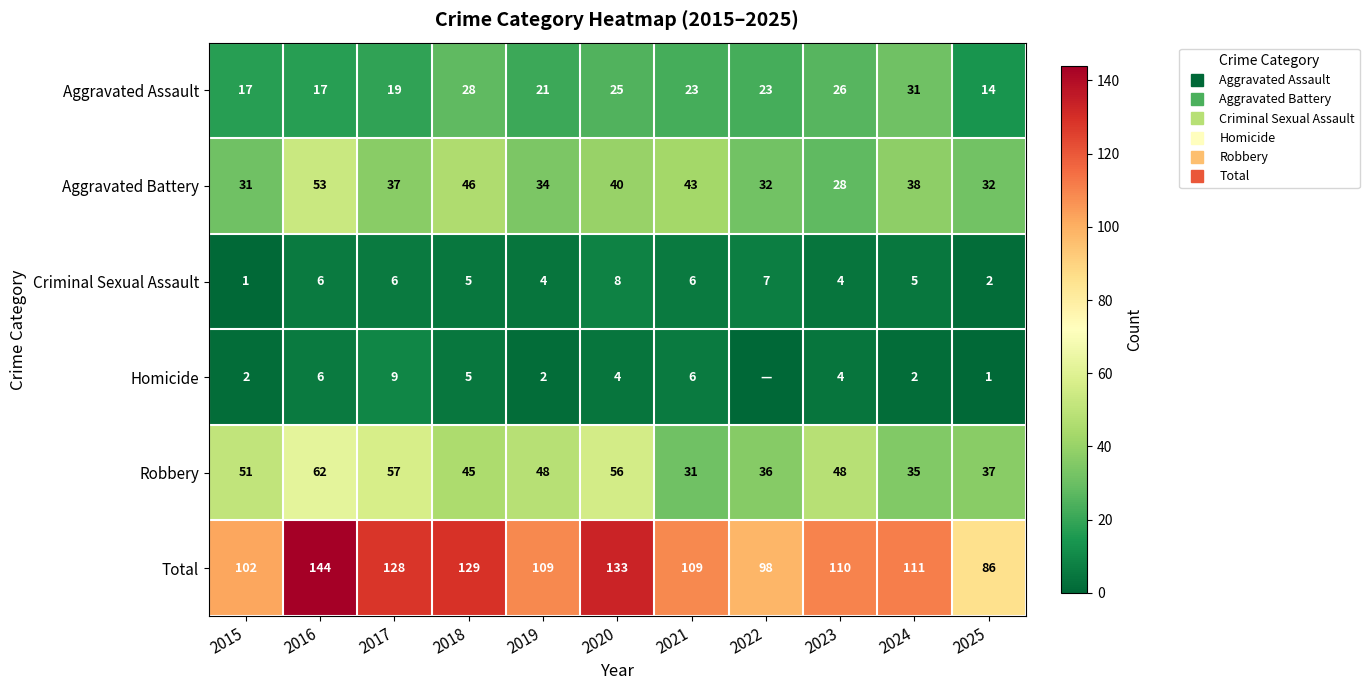

Between 2016 and 2023, which is larger?

2023